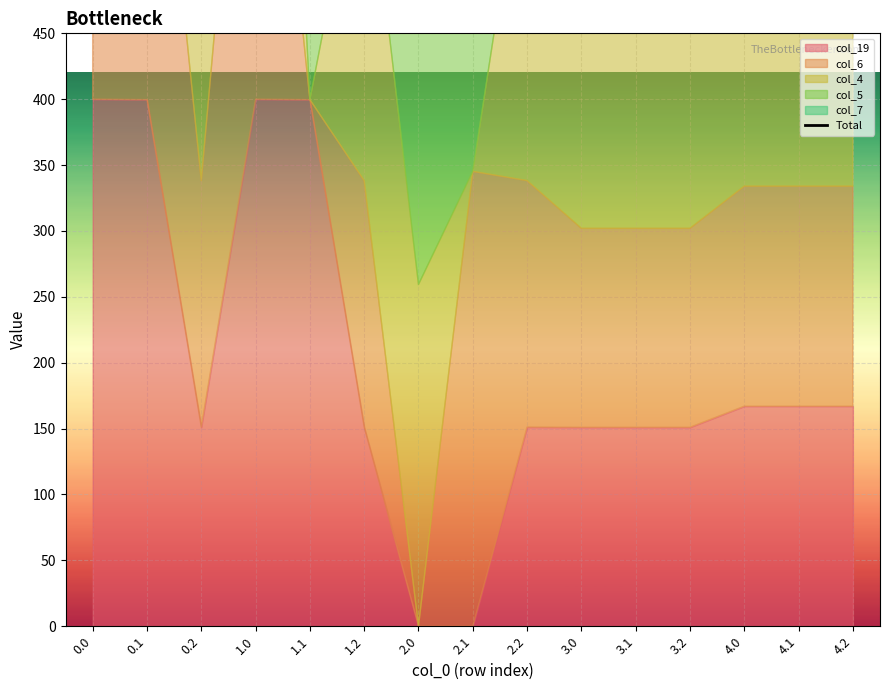

How many points are higher than both their immediate neighbors (excluding endpoints)?

3